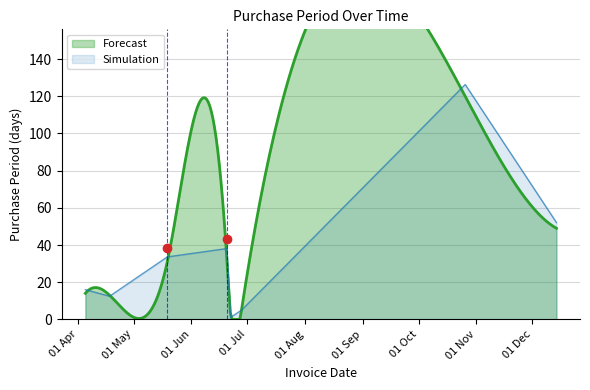

What is the ratio of the value at 2016-04-05 to the value at 2016-10-26?

0.1